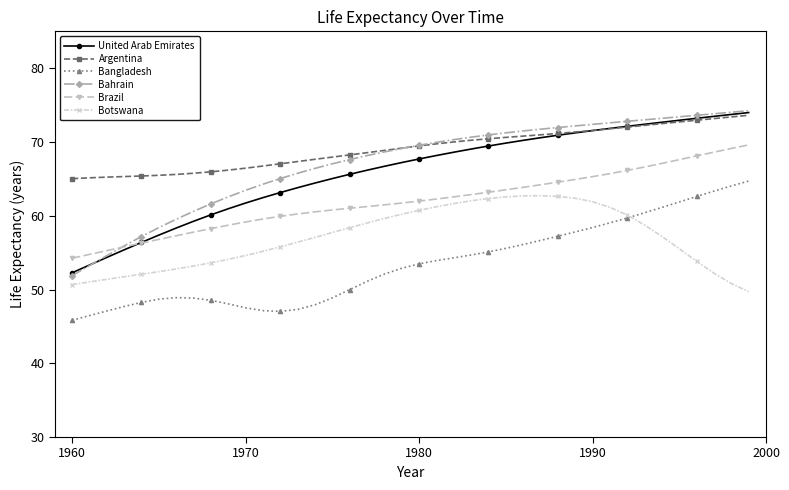

What is the difference between the maximum and minimum values in the Botswana series?

13.0